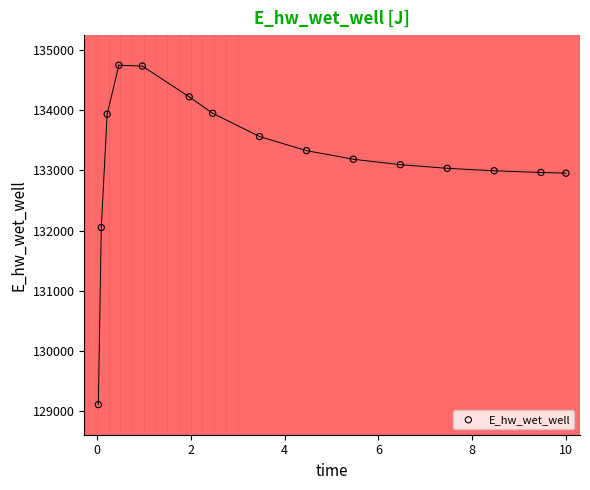

What is the range of X values (max minus min)?

10.0